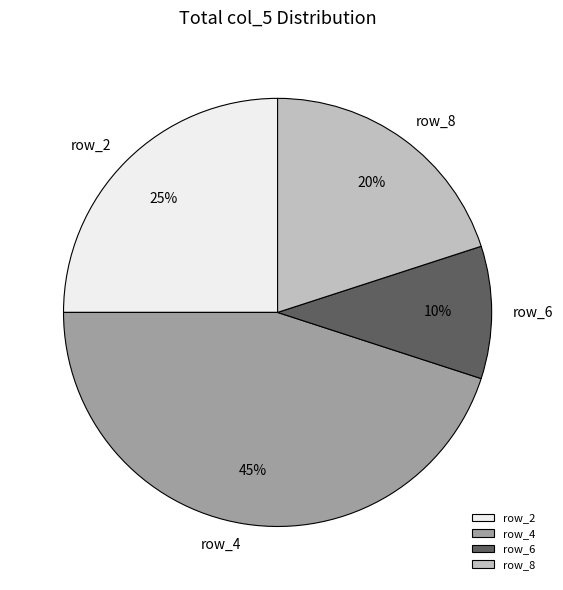

To the nearest percent, what is the average slice percentage?

25%